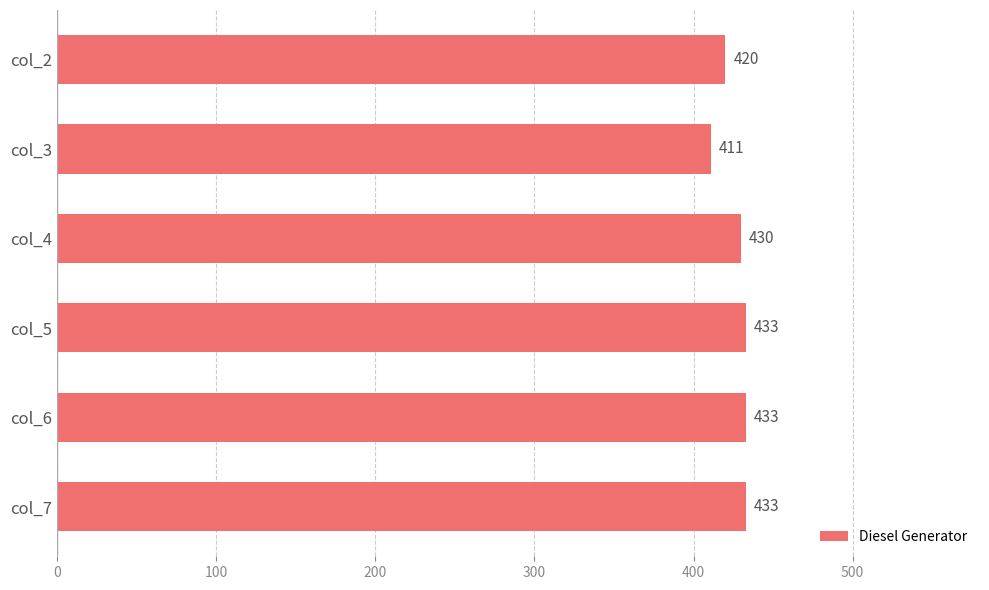

What is the difference between the maximum and second lowest values?

13